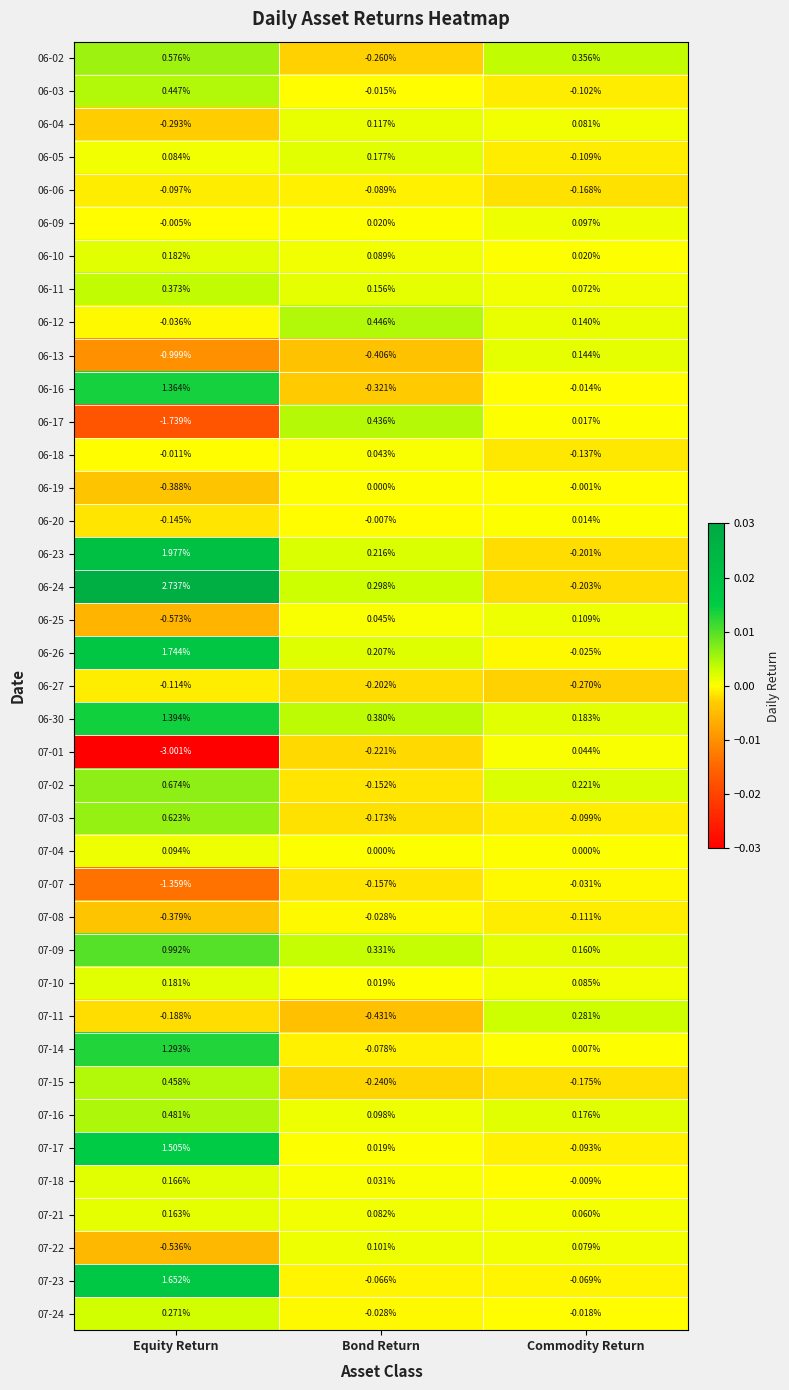

Which series changed the most between Equity Return and Bond Return?

07-01